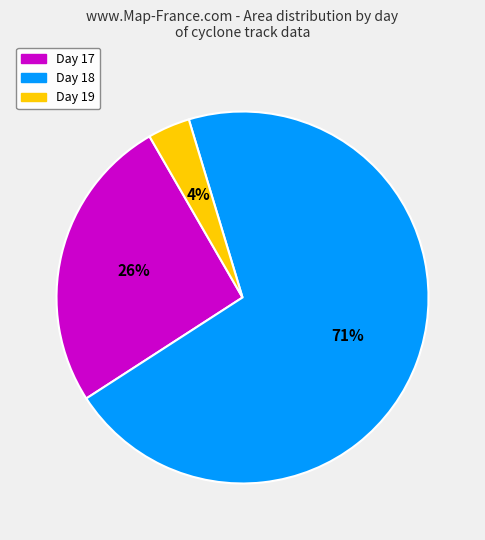

Count the number of slices in the pie.

3